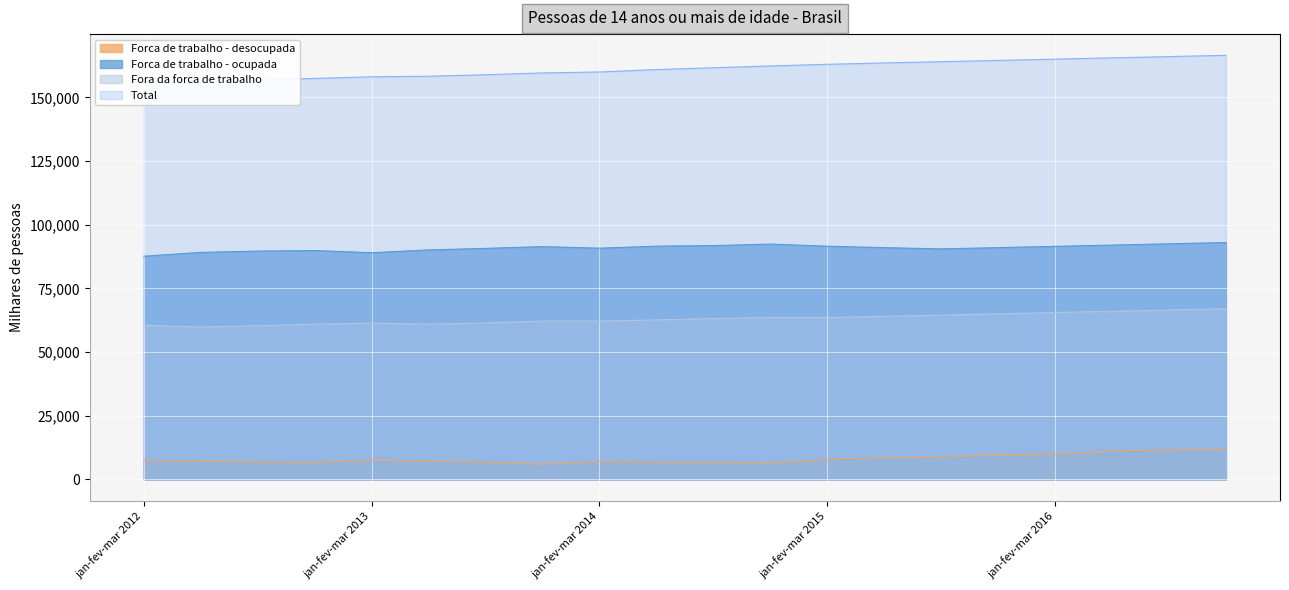

What is the difference between the highest and lowest values at abr-mai-jun 2013?

151063